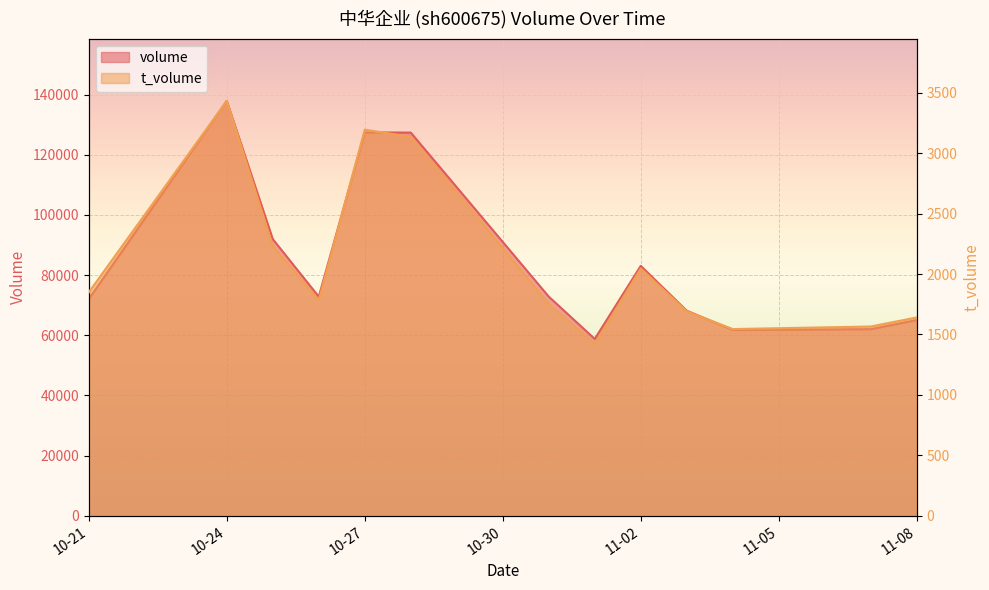

True or false: t_volume and volume cross at least once.

False